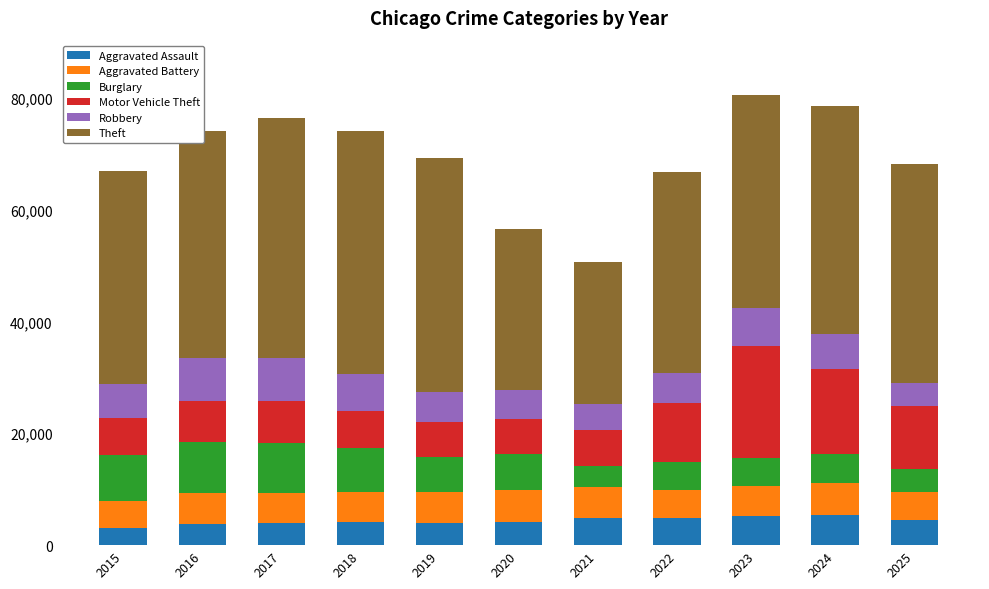

What is the total value across all series at 2019?

69171